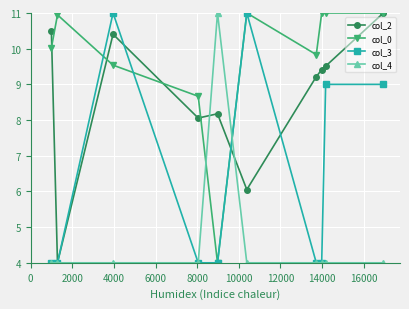

What is the minimum value for col_0?

4.0